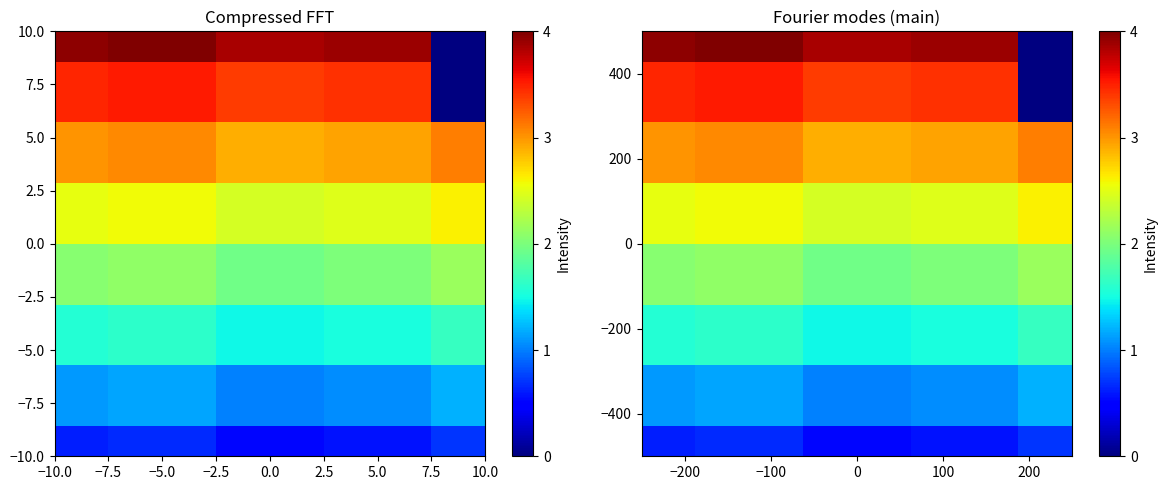

Count the number of data series in this chart.

8